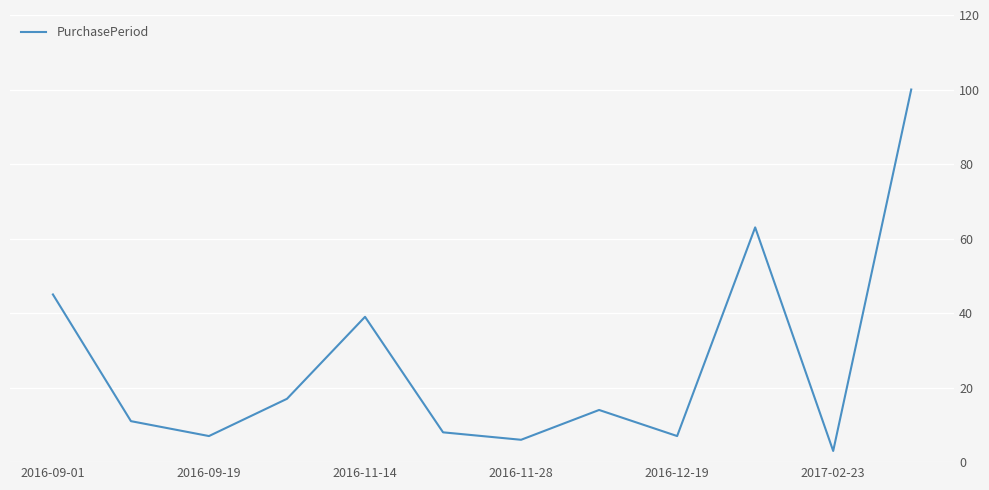

Is this an area chart (filled region under the line)?

No